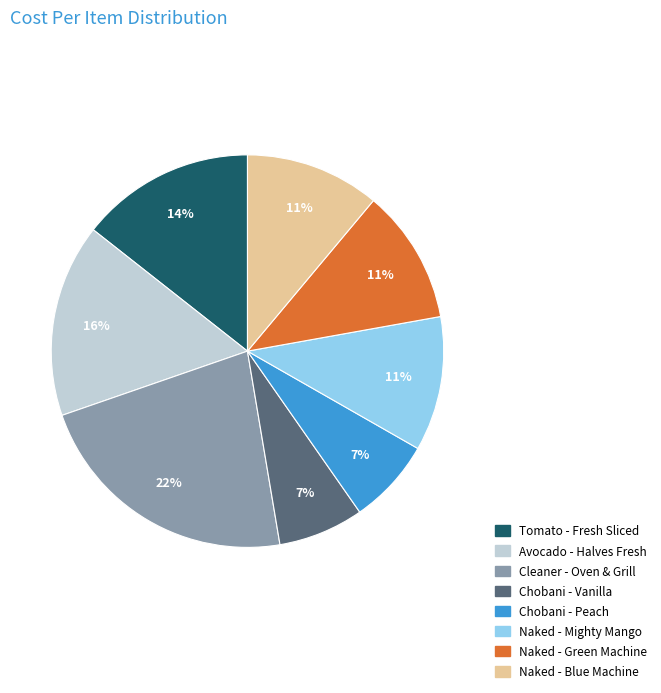

True or false: Chobani - Vanilla accounts for 7% of the total.

True